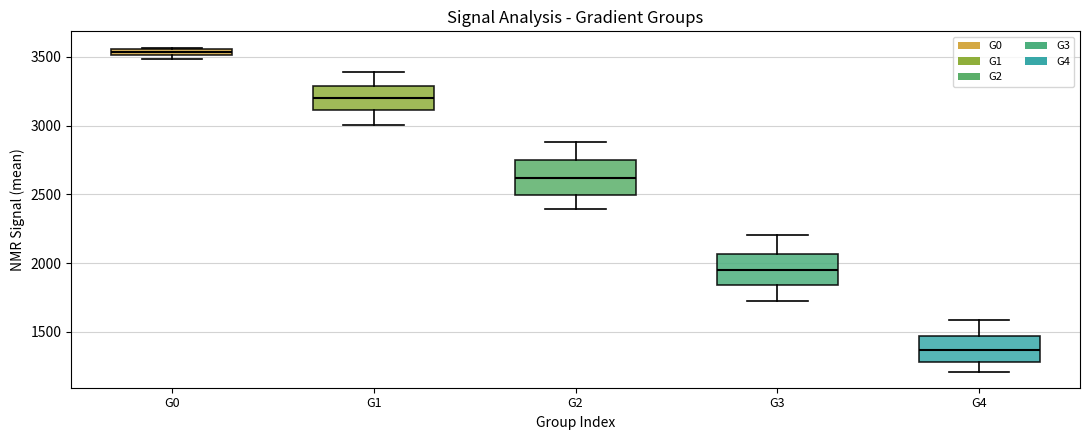

Which box's median line is the highest?

G0